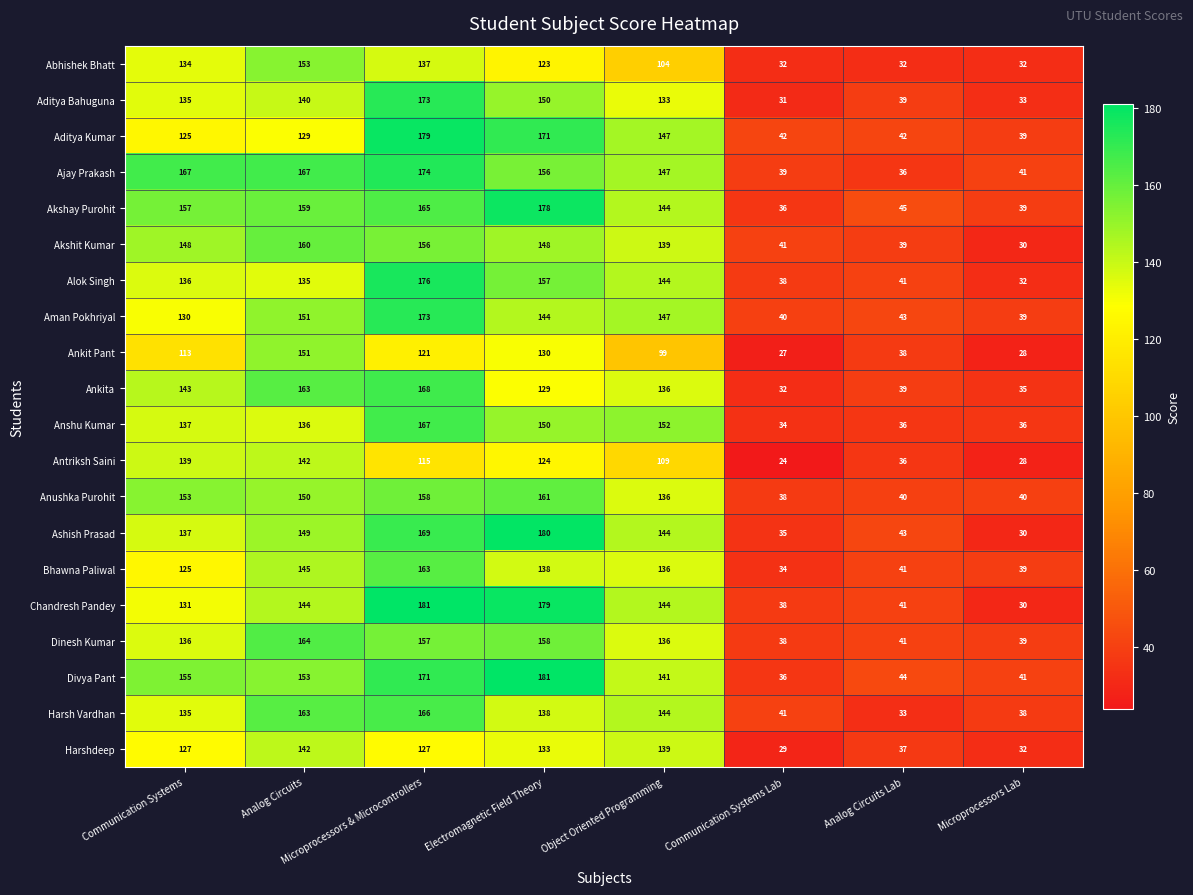

What is the minimum value for Ashish Prasad?

30